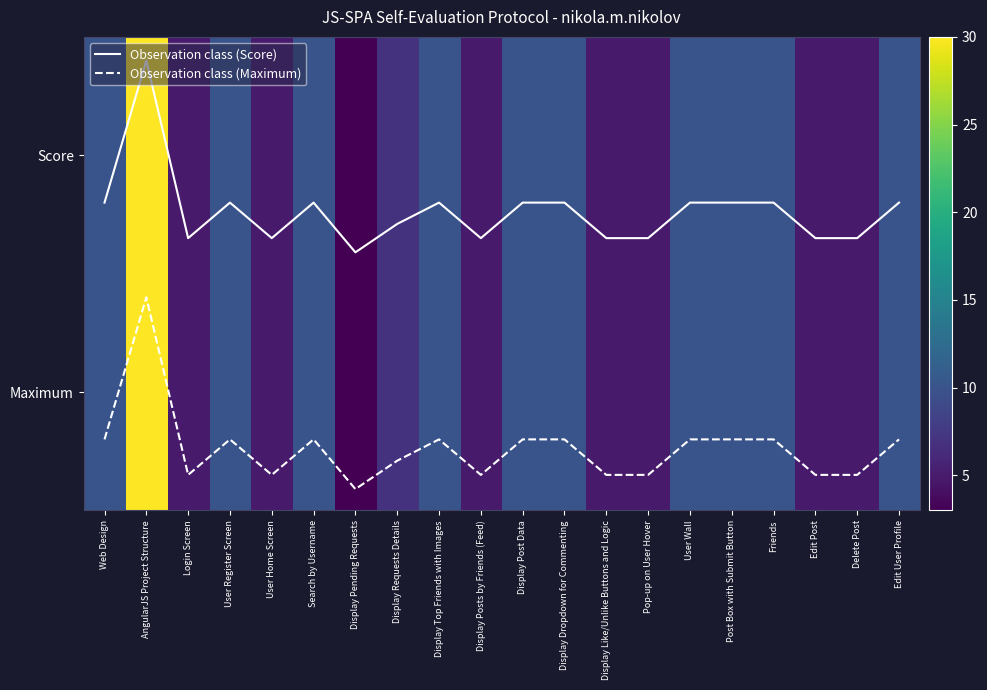

The value of Observation class (Score) at Display Post Data is 0.1. True or false?

False